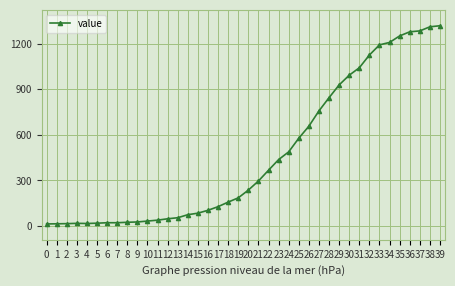

What is the greatest value displayed?

1319